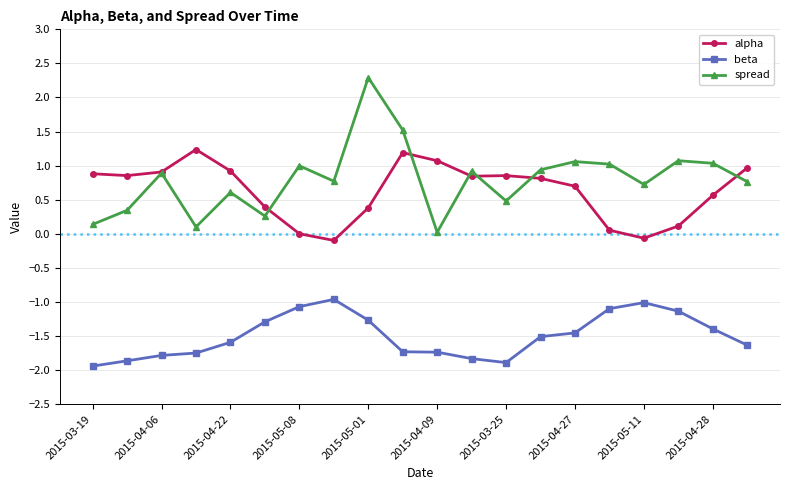

What is the value of the beta point at the 4th from the left?

-1.7